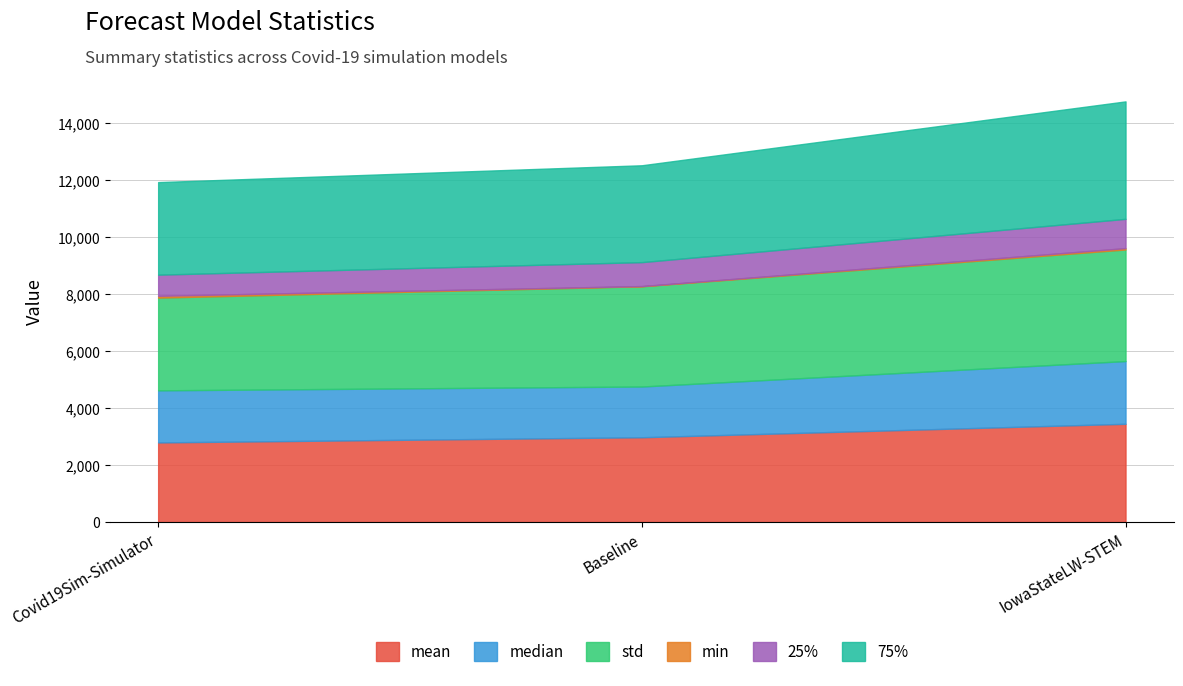

True or false: min has a value of 105.7 at Covid19Sim-Simulator.

False